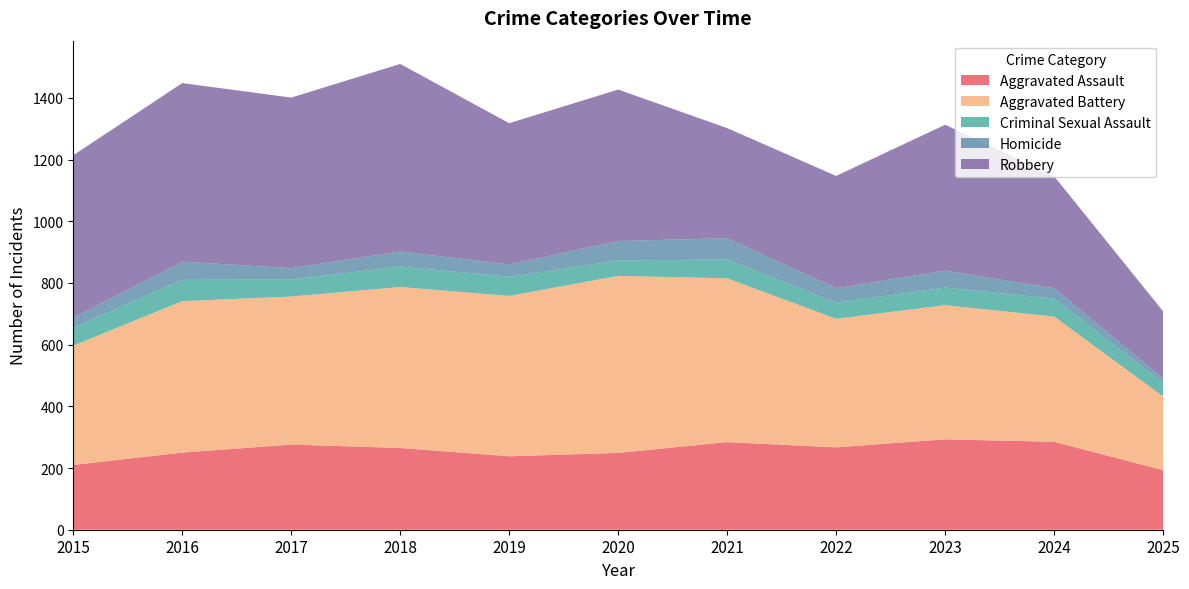

Reading left to right, what are all the values shown in this chart?

Aggravated Assault: 210	250	276	265	238	249	284	267	293	285	193
Aggravated Battery: 387	491	480	522	520	574	531	417	435	406	239
Criminal Sexual Assault: 58	69	55	66	62	50	61	52	57	58	43
Homicide: 32	59	37	49	40	63	69	47	55	34	15
Robbery: 527	579	553	608	458	491	357	364	473	363	218